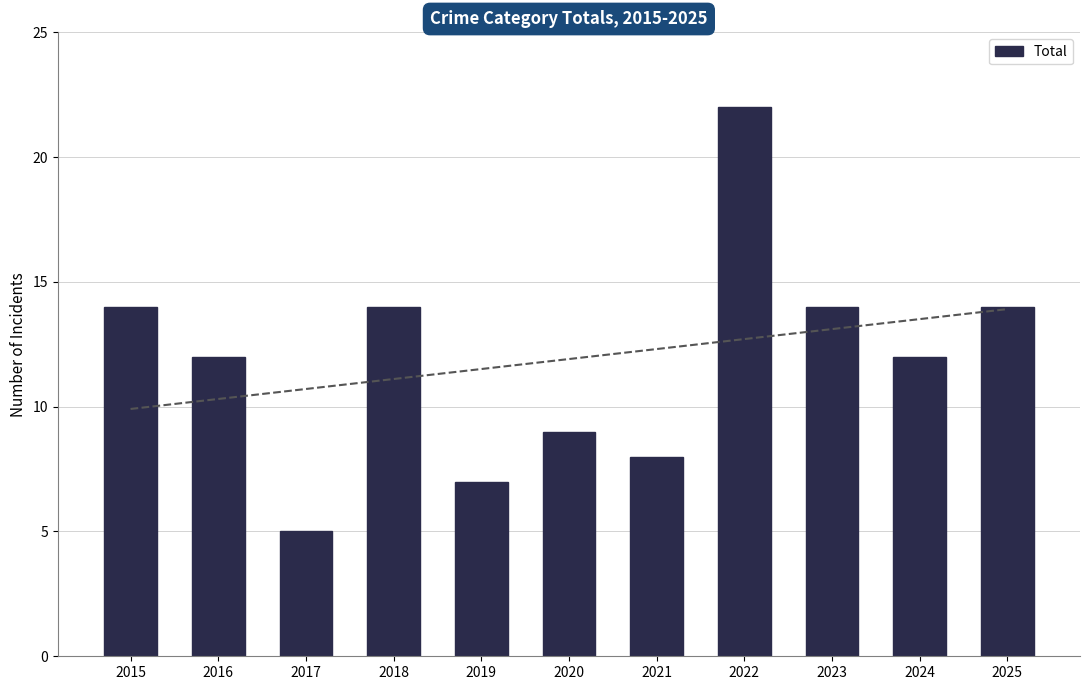

How many data points are less than 12?

4